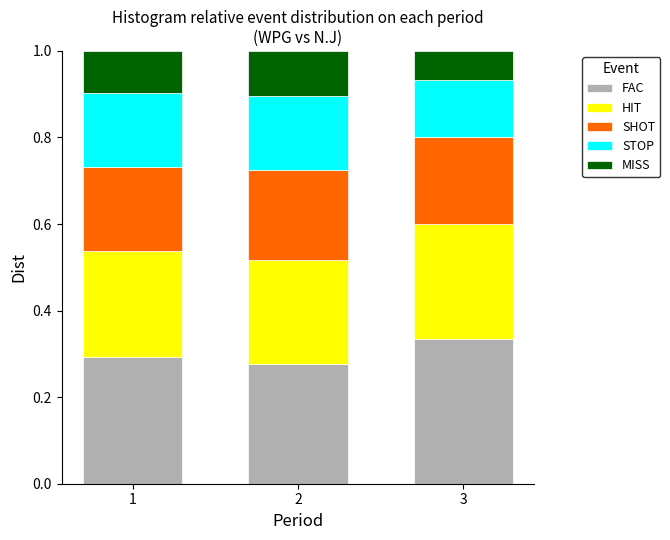

How many FAC values are between 0 and 1?

3